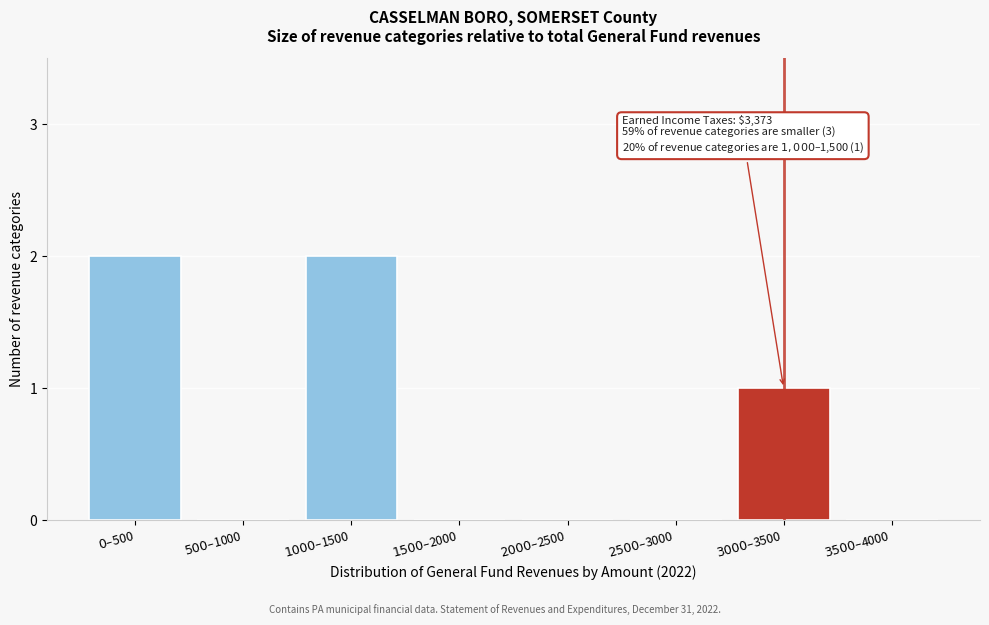

What is the sum of all values?

5